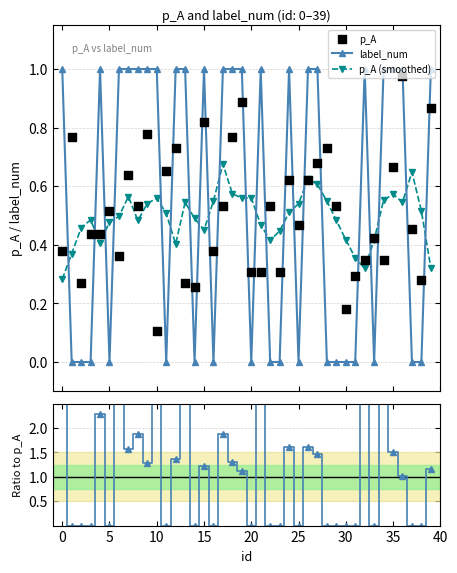

At how many categories does at least one series exceed 2?

8